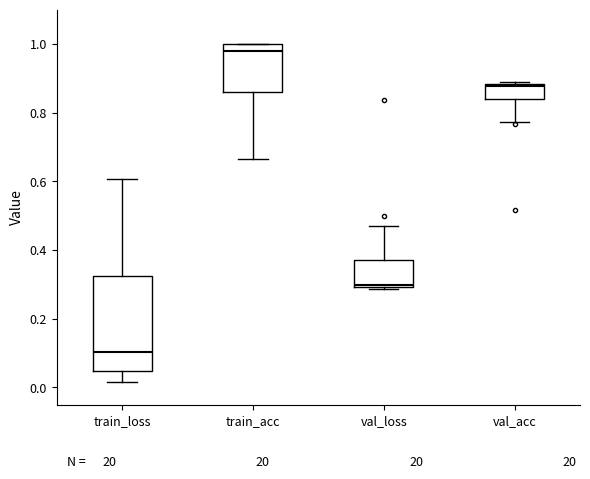

Where is the lower edge of the box for train_acc on the y-axis? The values are not printed on the chart, so give them approximately, as read against the axis.

0.86